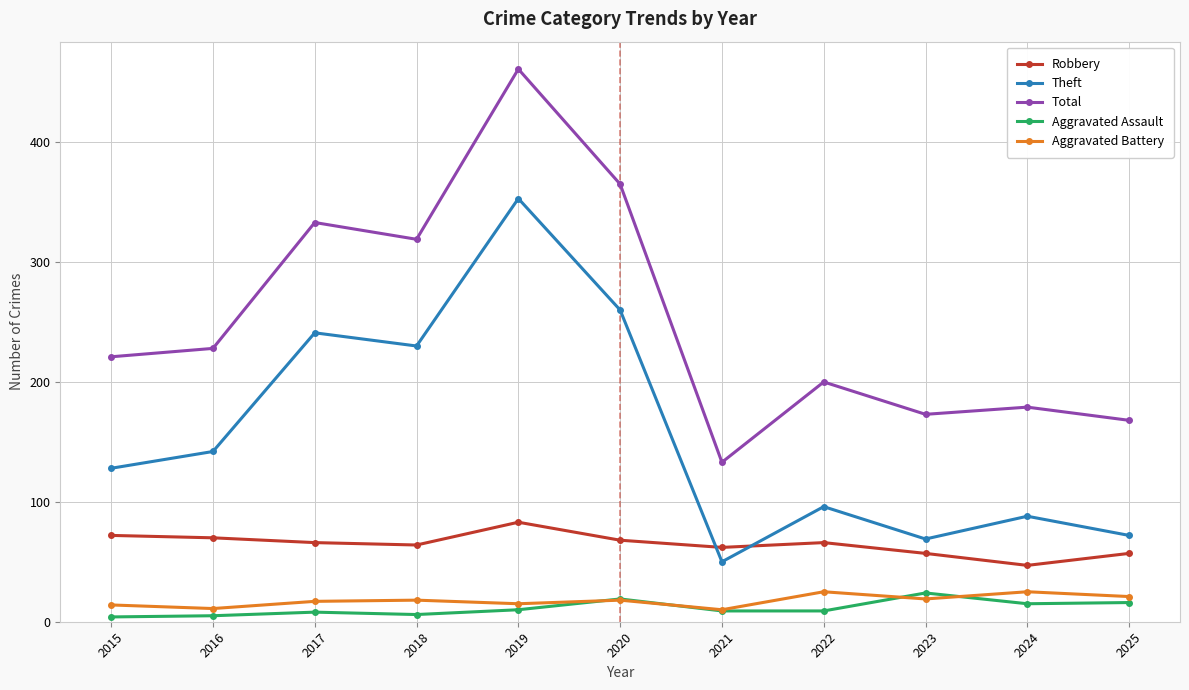

At how many categories does at least one series exceed 378?

1